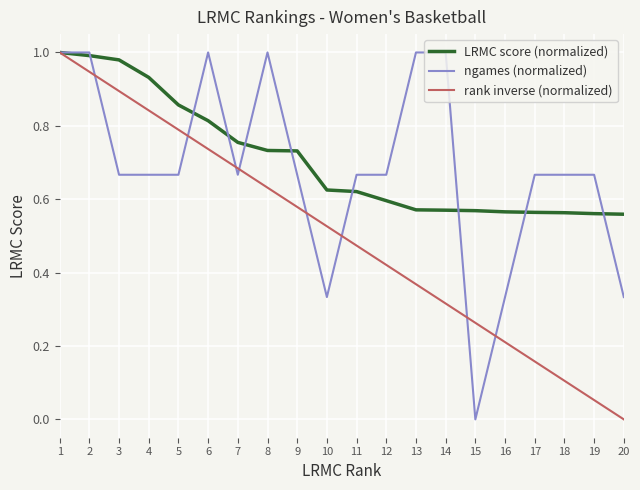

Is the value of rank inverse (normalized) at 20 greater than the value of LRMC score (normalized) at 16?

No